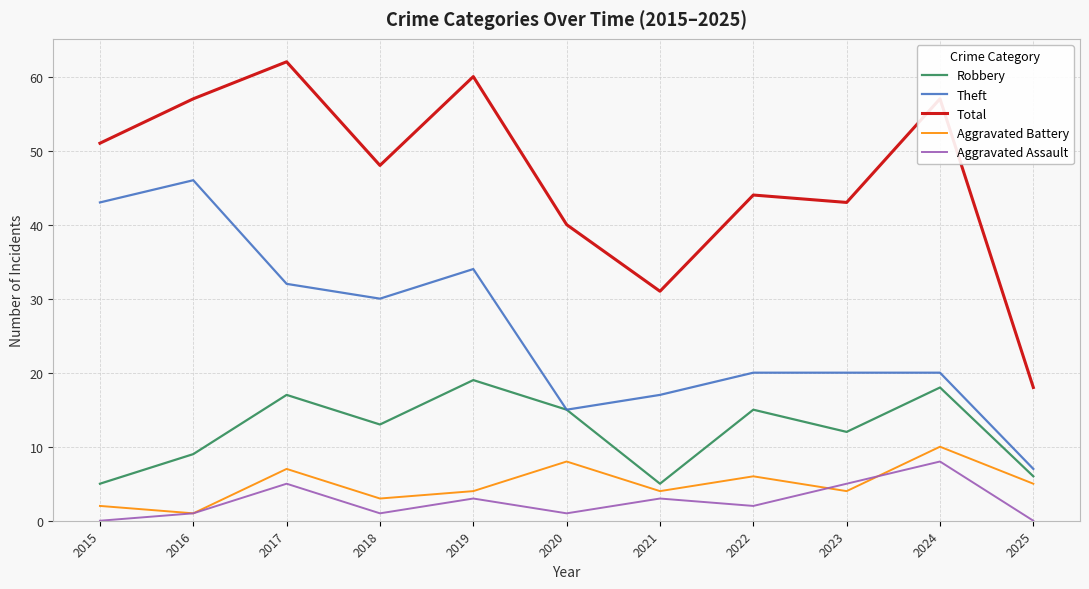

What is the spread (max minus min) of values at 2015?

51